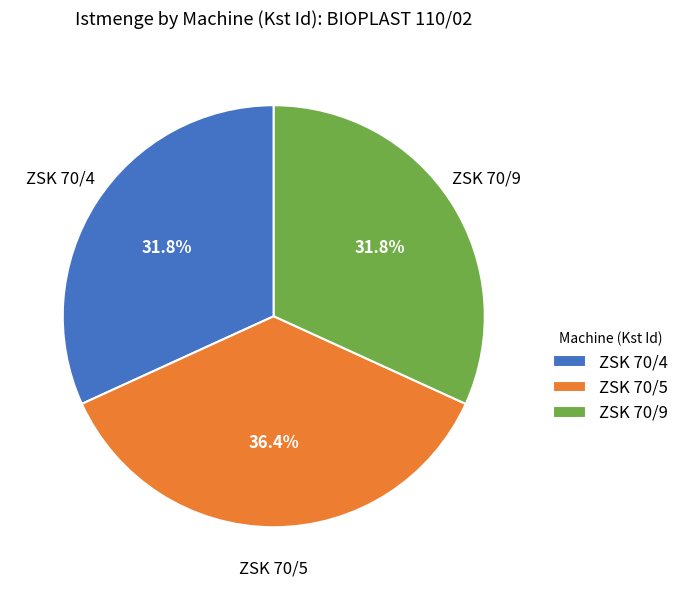

Combined, what portion of the pie is ZSK 70/4 and ZSK 70/9?

63.6%